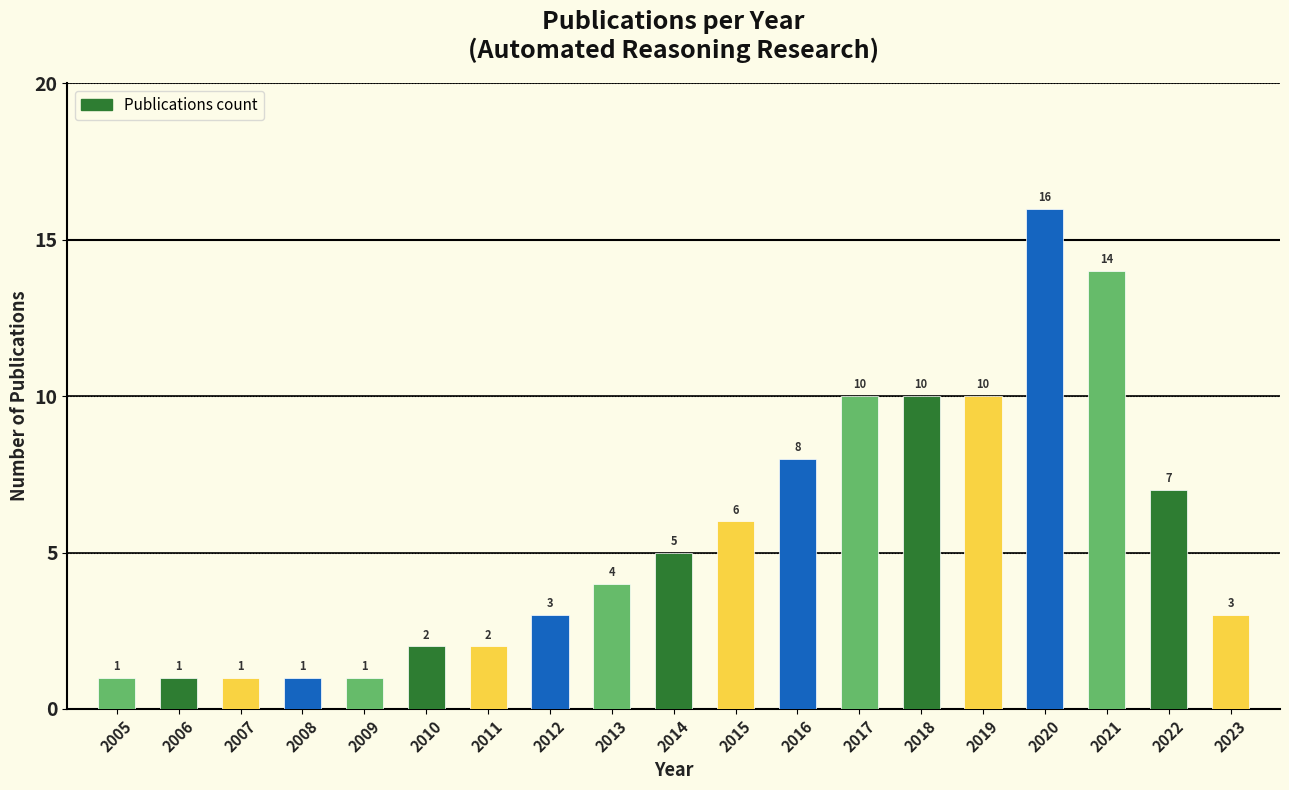

Reading right to left, list all the values displayed in this chart.

3	7	14	16	10	10	10	8	6	5	4	3	2	2	1	1	1	1	1